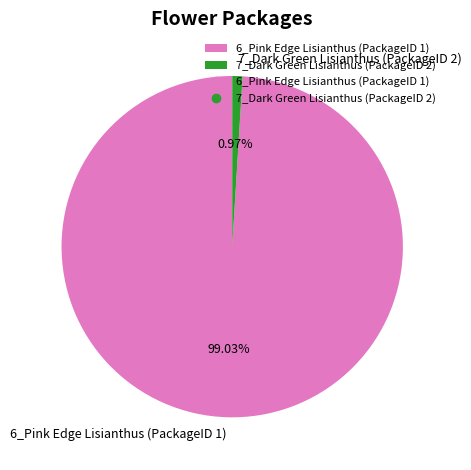

Which category has the biggest portion of the pie?

6_Pink Edge Lisianthus (PackageID 1)